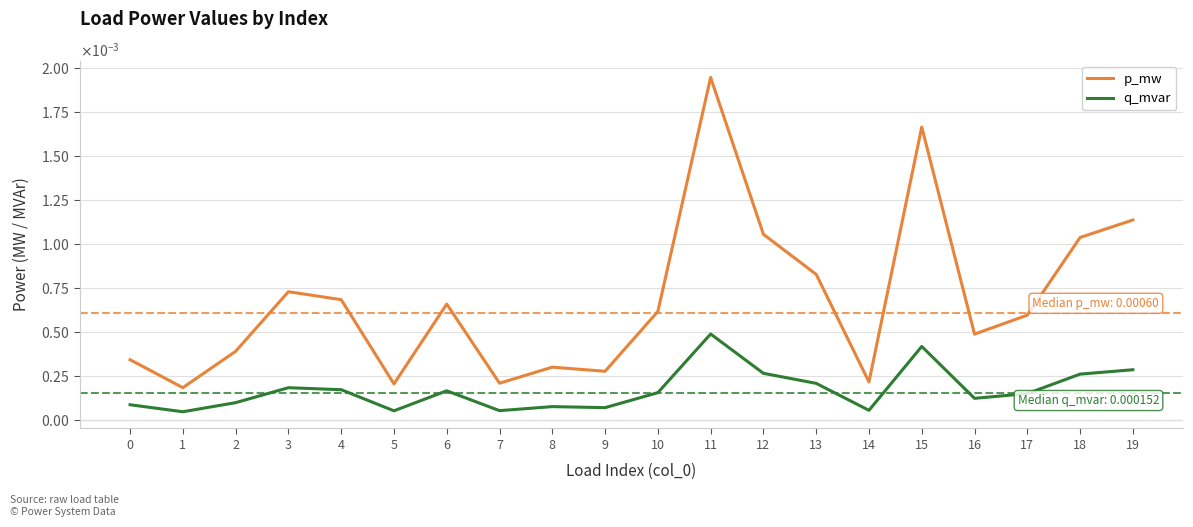

In p_mw, how many points are higher than both neighbors (excluding endpoints)?

5